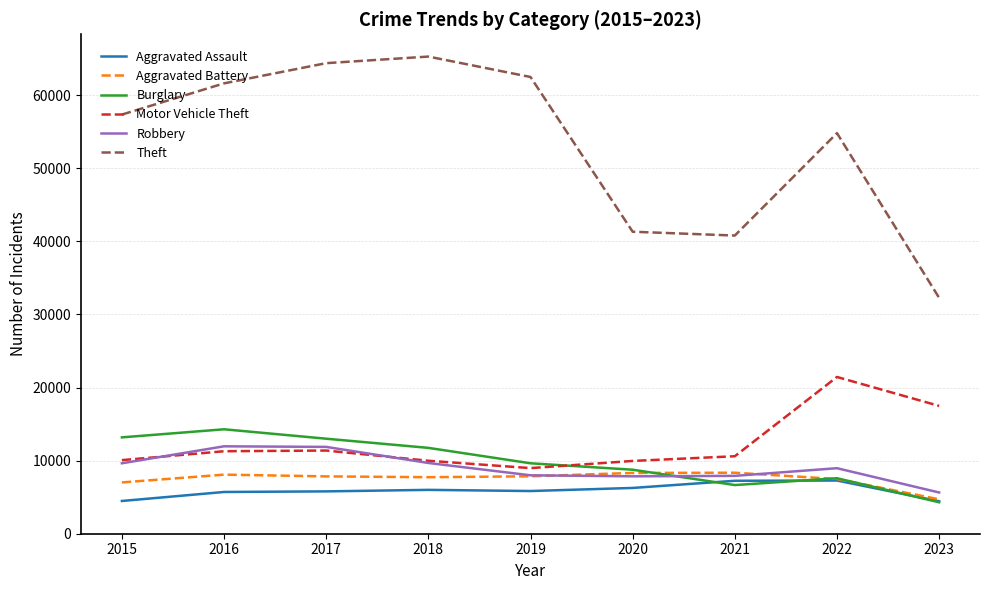

What is the difference between the Aggravated Battery values at 2016 and 2018?

351